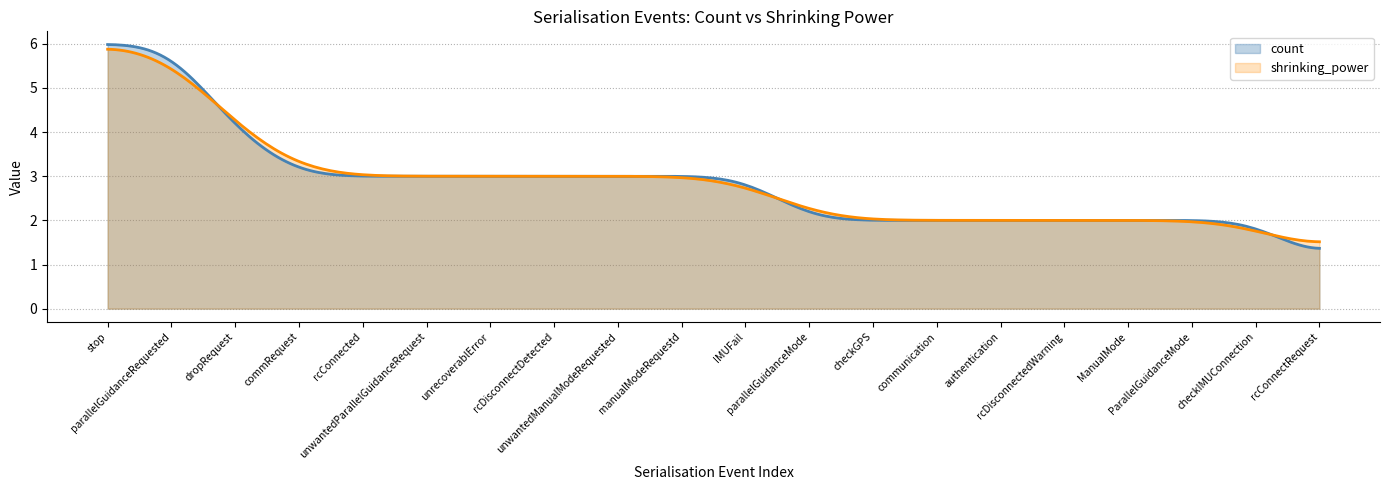

Which has a higher value, rcDisconnectDetected or stop?

stop